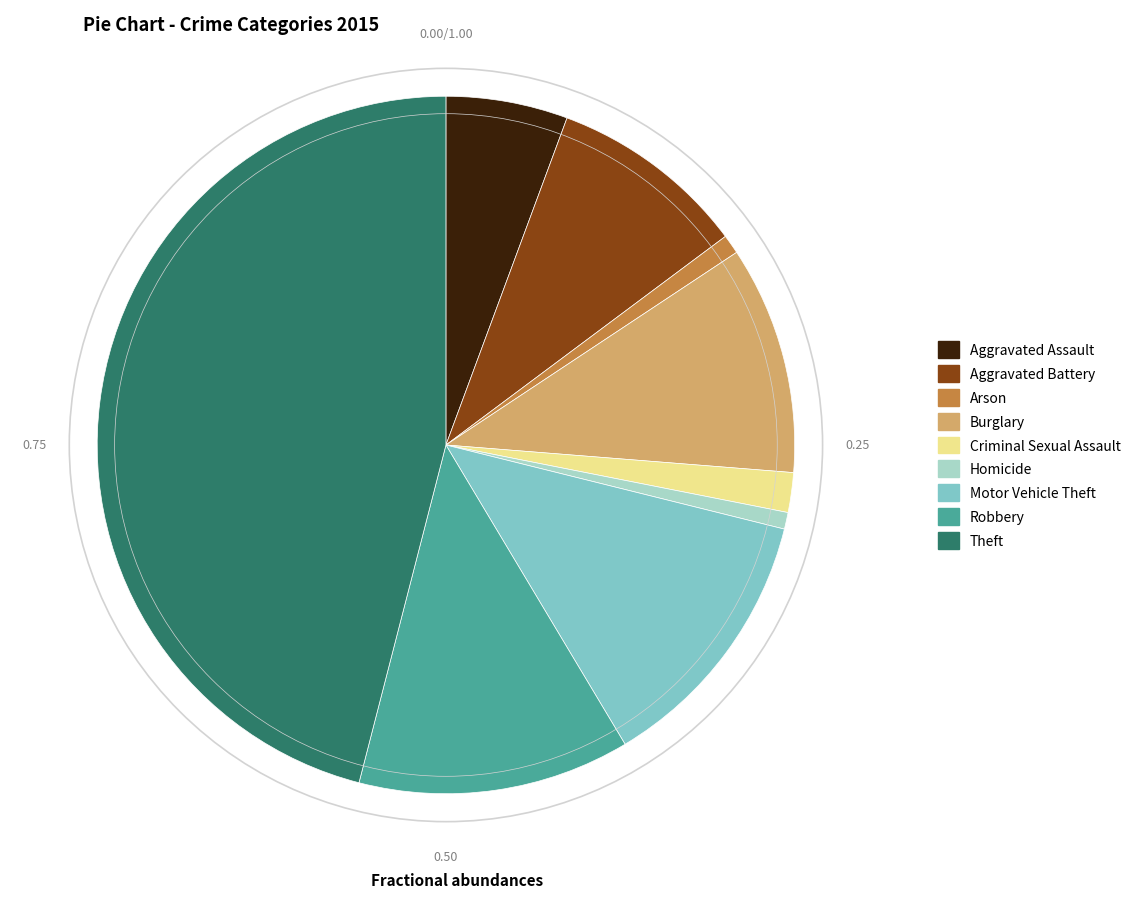

Is Motor Vehicle Theft the majority of the pie?

No